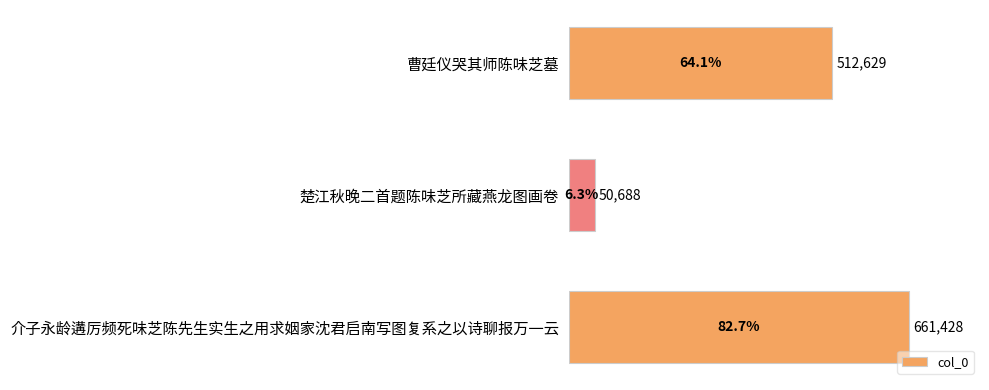

What is the change in value from 楚江秋晚二首题陈味芝所藏燕龙图画卷 to 介子永龄遘厉频死味芝陈先生实生之用求姻家沈君启南写图复系之以诗聊报万一云?

+610740